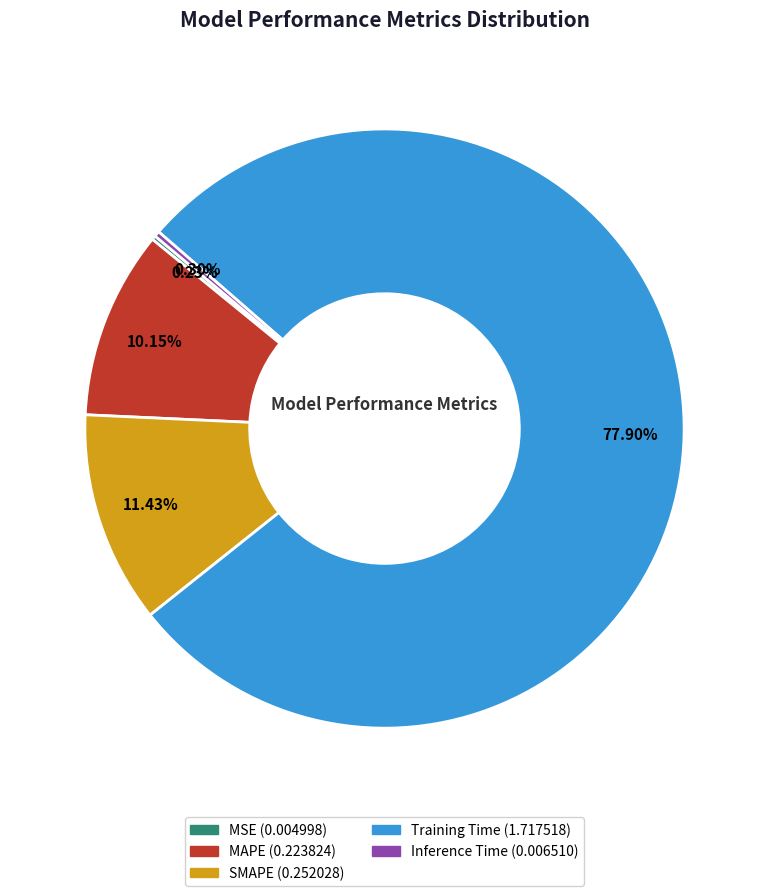

Which has a higher value, MAPE or Inference Time?

MAPE